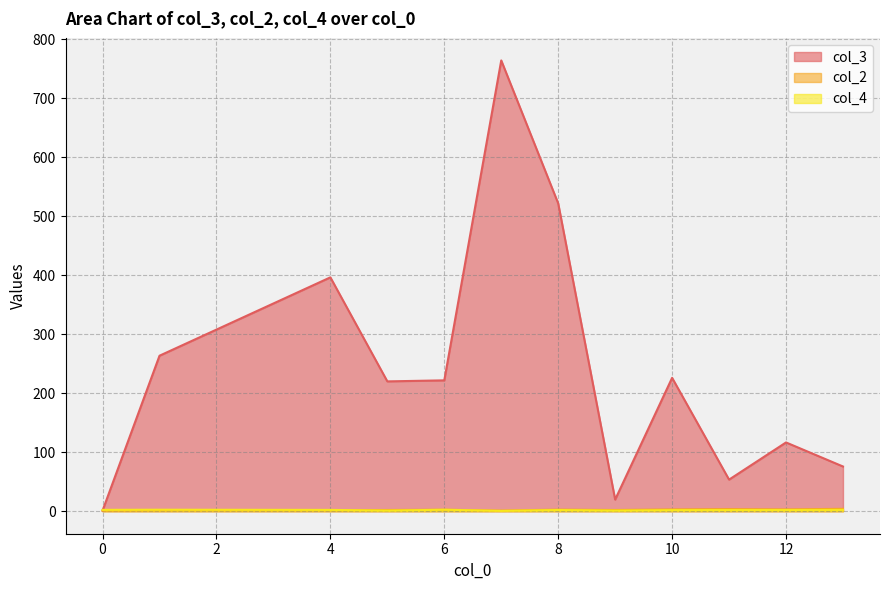

How many interior local valleys does the col_3 series have?

3